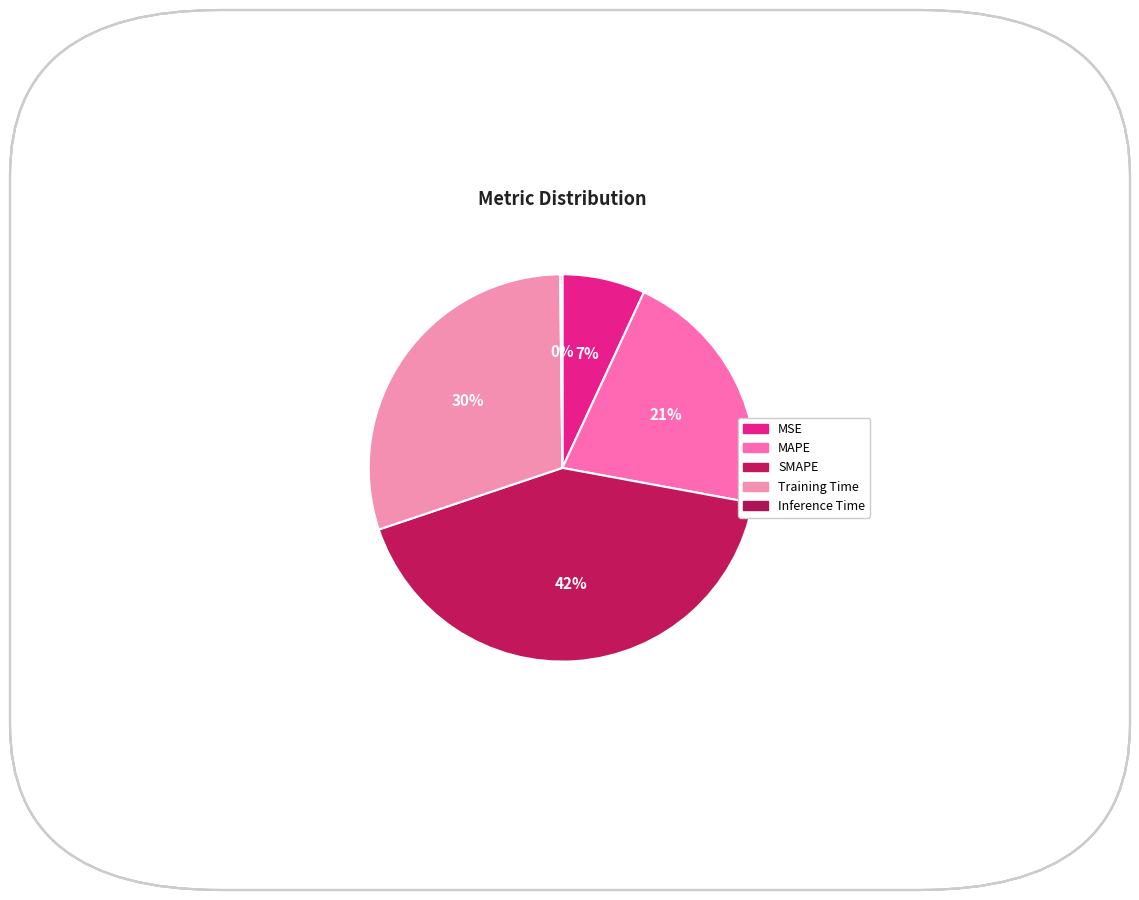

Count the number of slices in the pie.

5